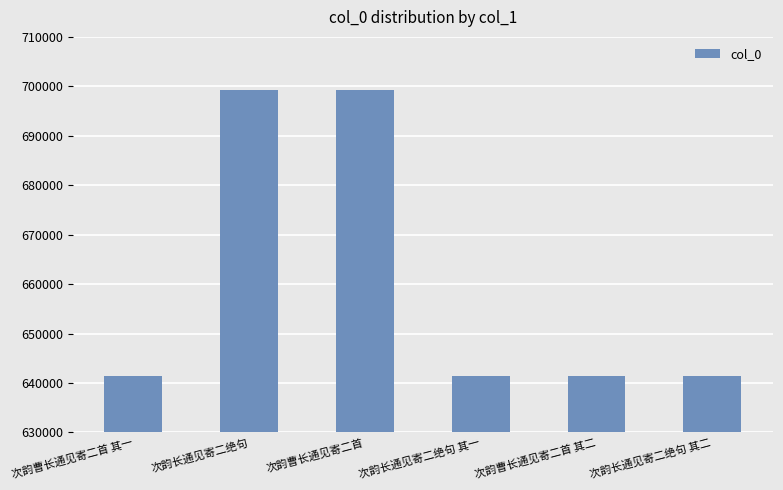

What is the difference between the values at 次韵长通见寄二绝句 其一 and 次韵长通见寄二绝句?

57734